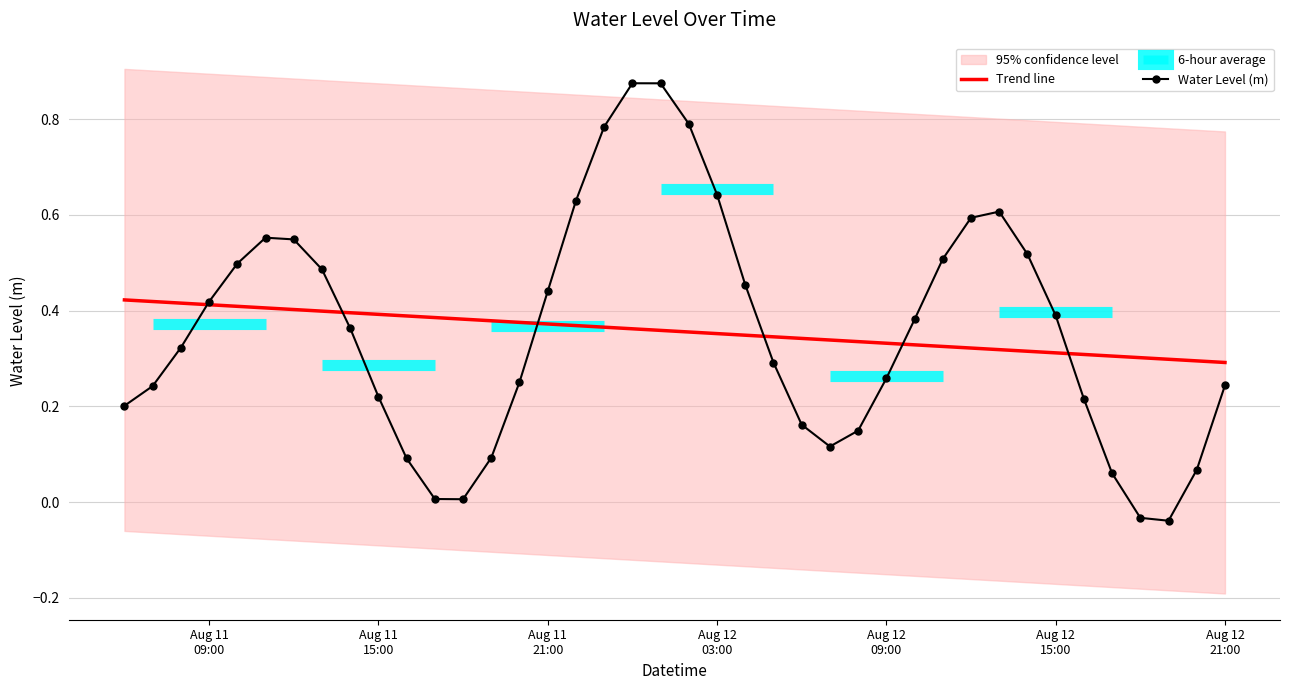

After their last crossing, which series has the higher values: Trend line or Water Level (m)?

Trend line